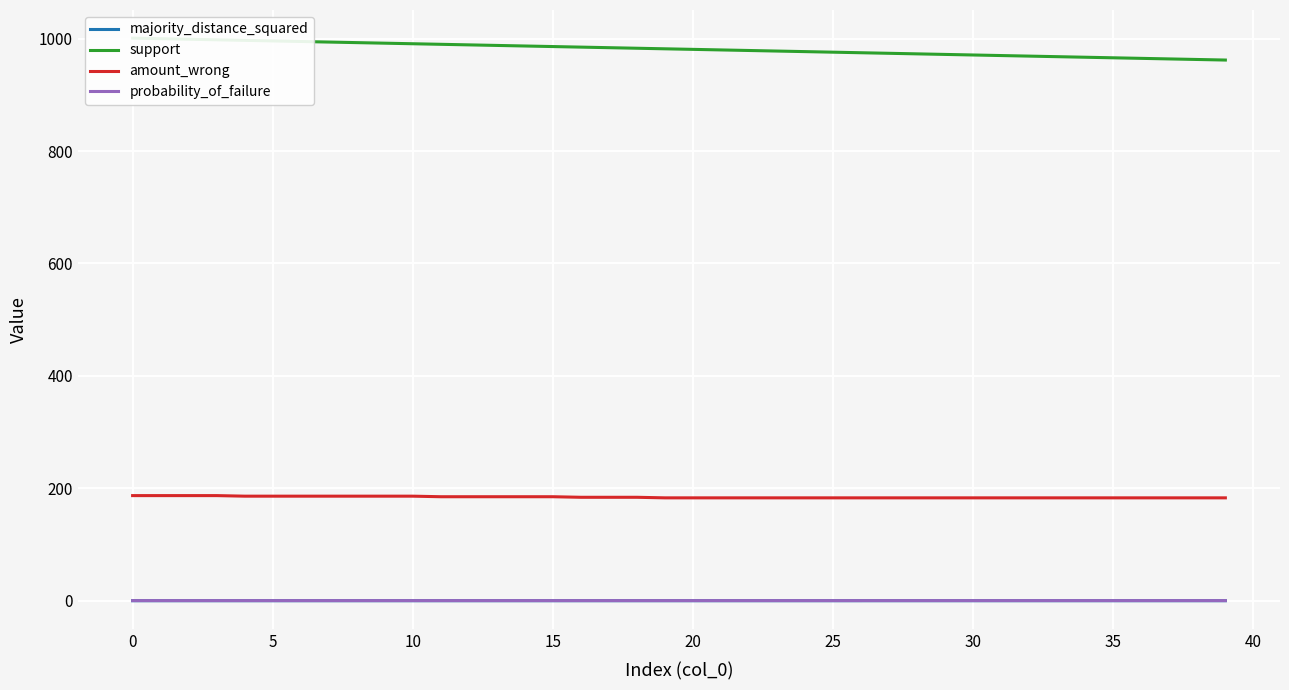

Is it true that probability_of_failure equals 0.3 at 25?

False